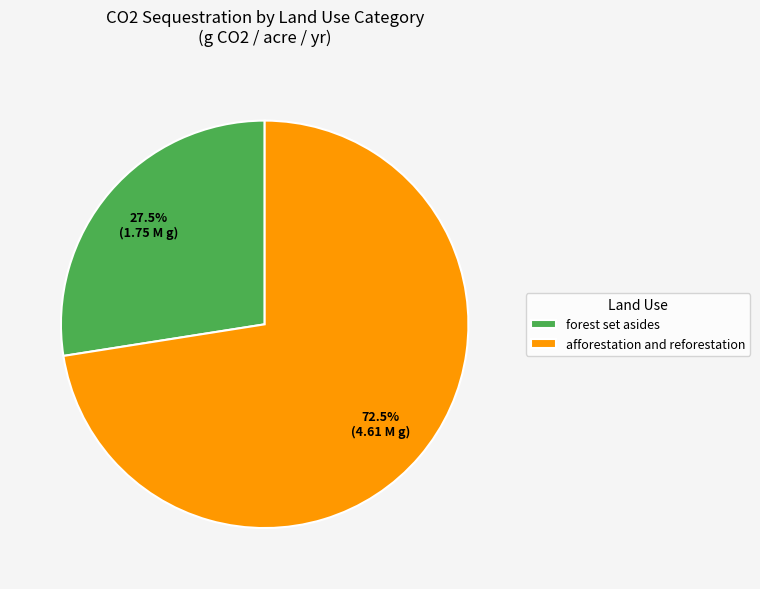

Which has a higher value, afforestation and reforestation or forest set asides?

afforestation and reforestation